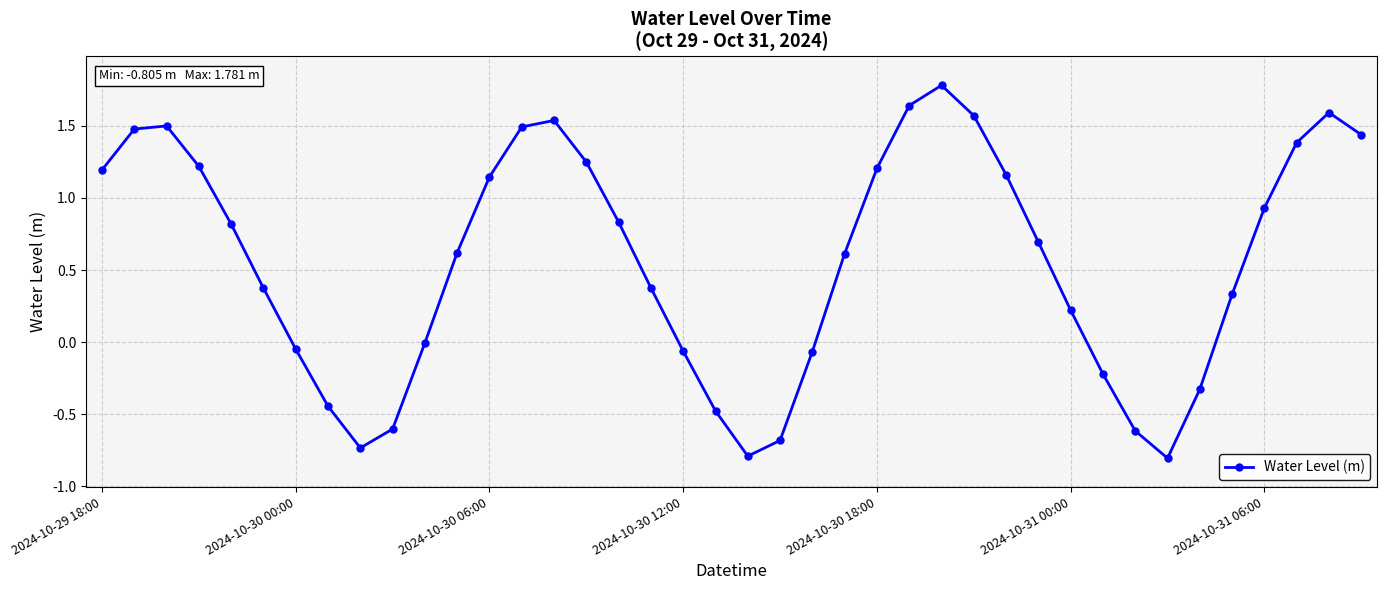

How many points are higher than both their immediate neighbors (excluding endpoints)?

4